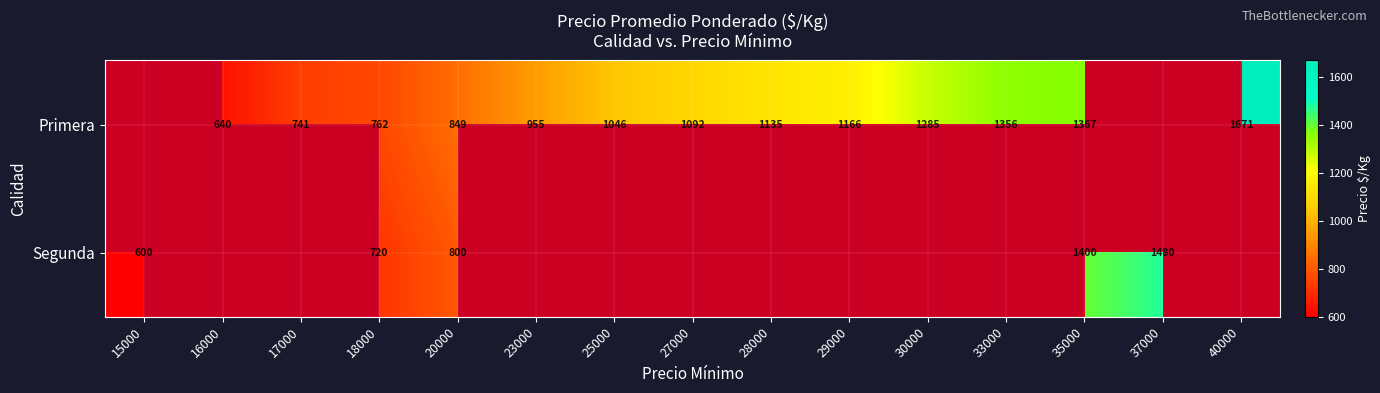

What is the sum of the Primera values at 33000 and 18000?

2118